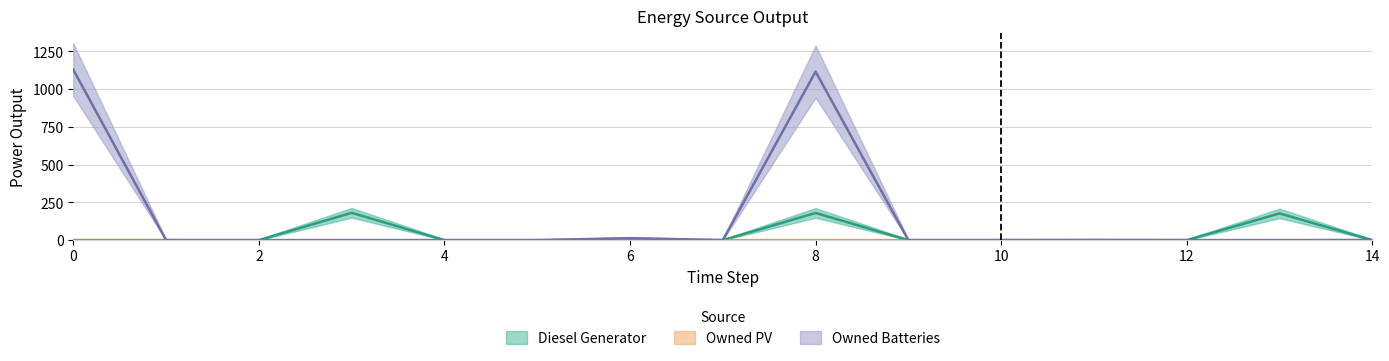

The Diesel Generator series shows -109 at 0. True or false?

False